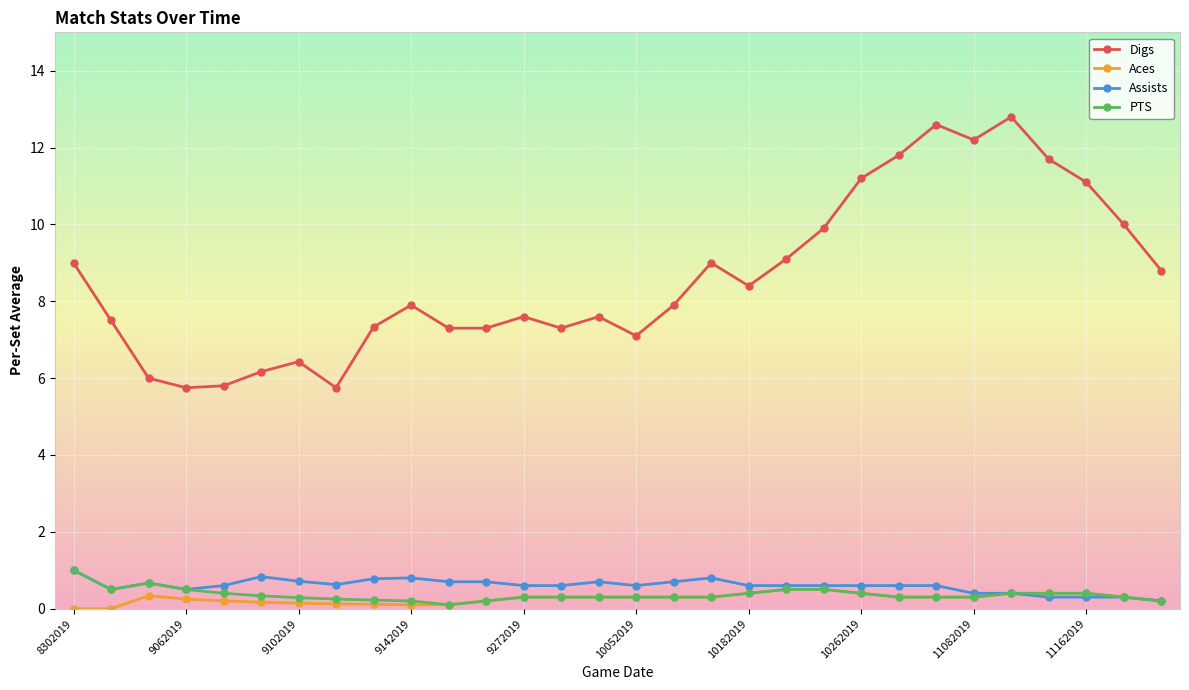

Which series has the largest total across all categories?

Digs